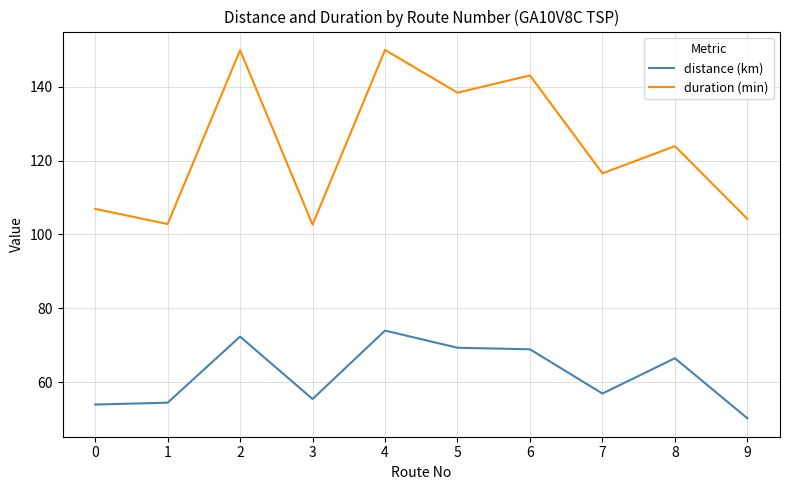

Count the number of data series in this chart.

2